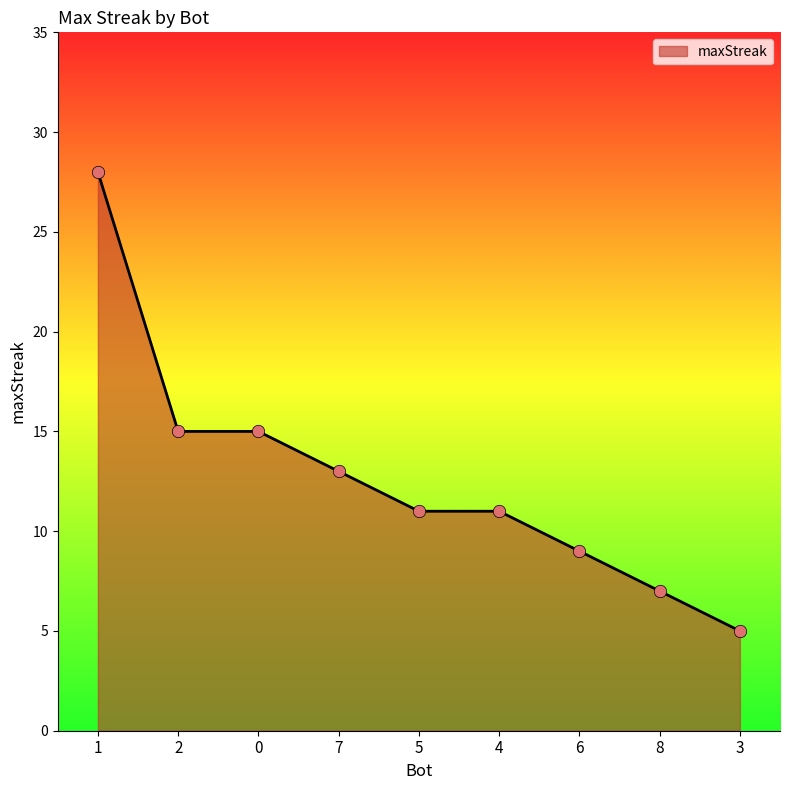

Between 7 and 3, which is larger?

7